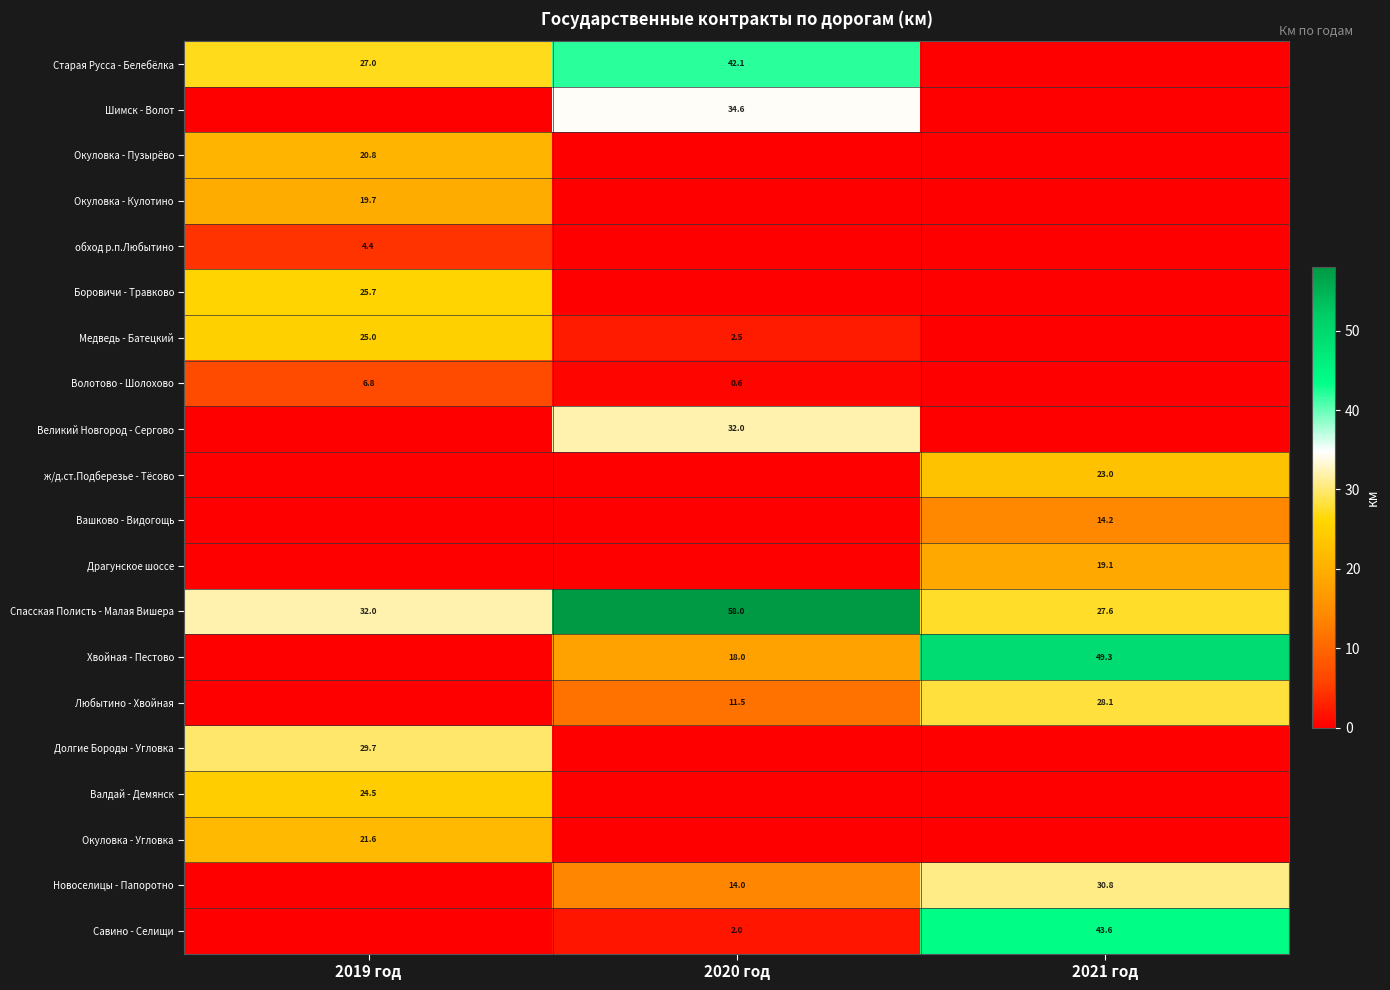

What is the difference between the Спасская Полисть - Малая Вишера values at 2021 год and 2020 год?

30.4